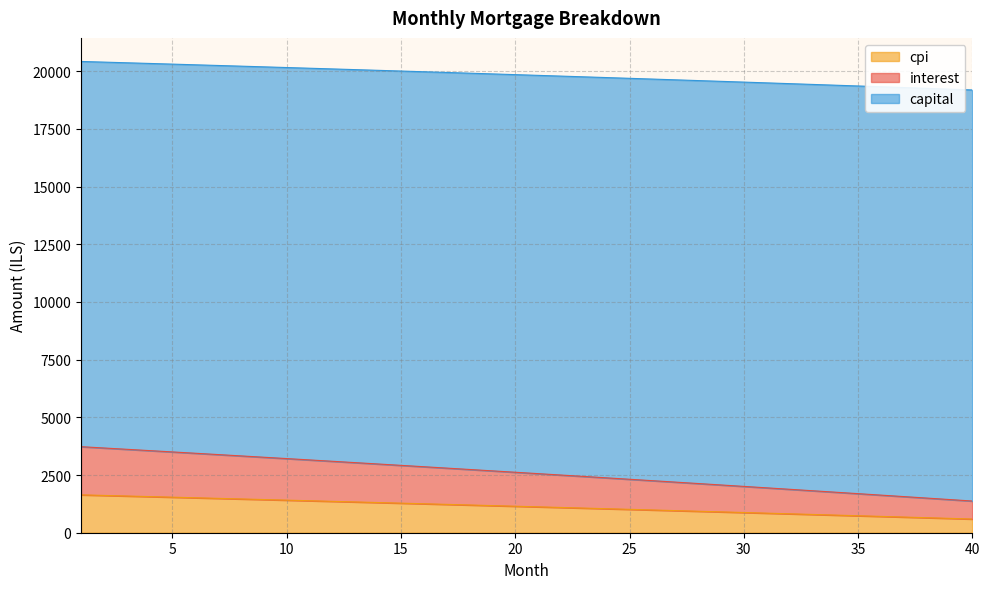

What is the highest value of the cpi series?

1641.6